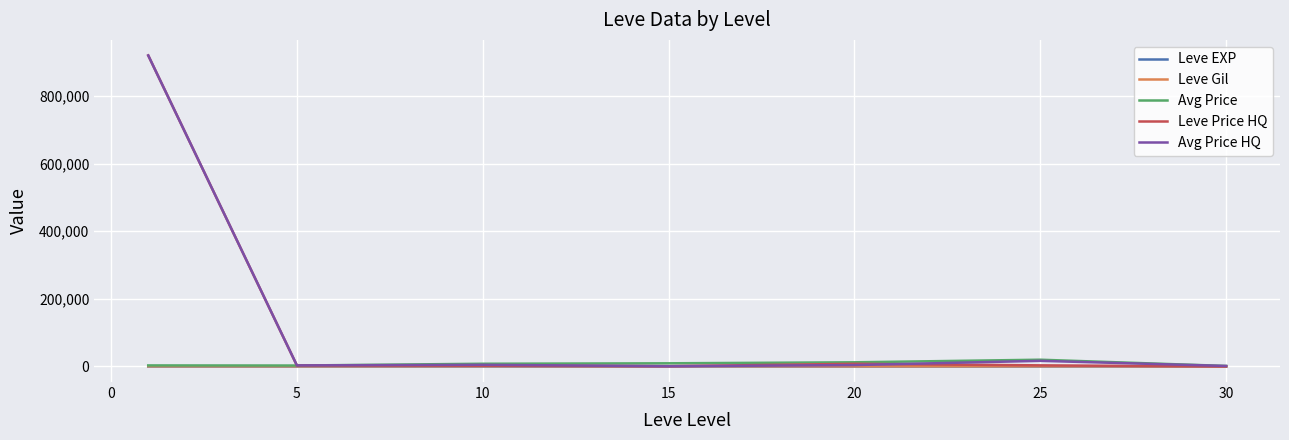

How many categories are shown in the chart?

7